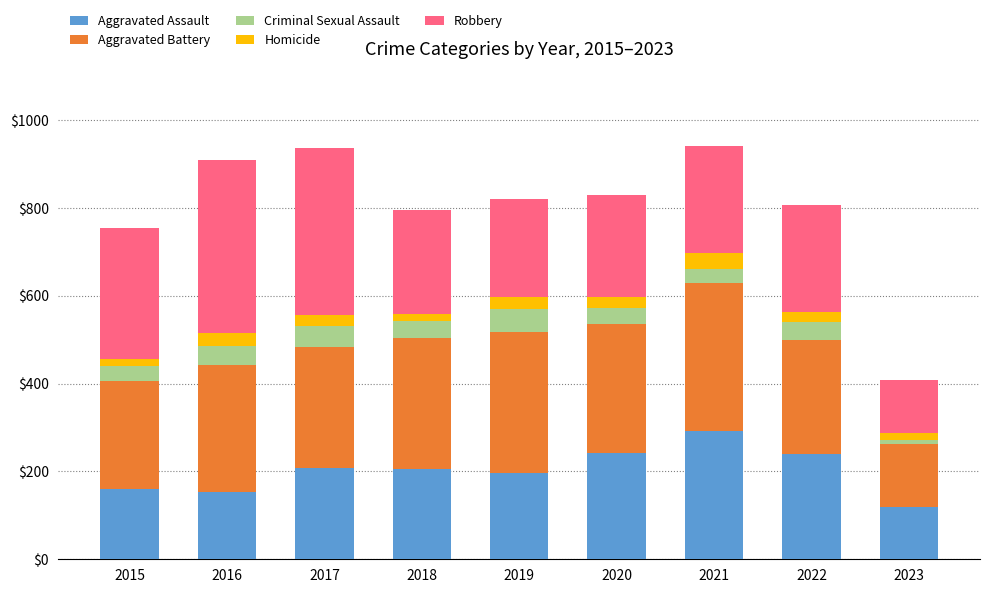

Which category has the lowest value in the Aggravated Assault series?

2023